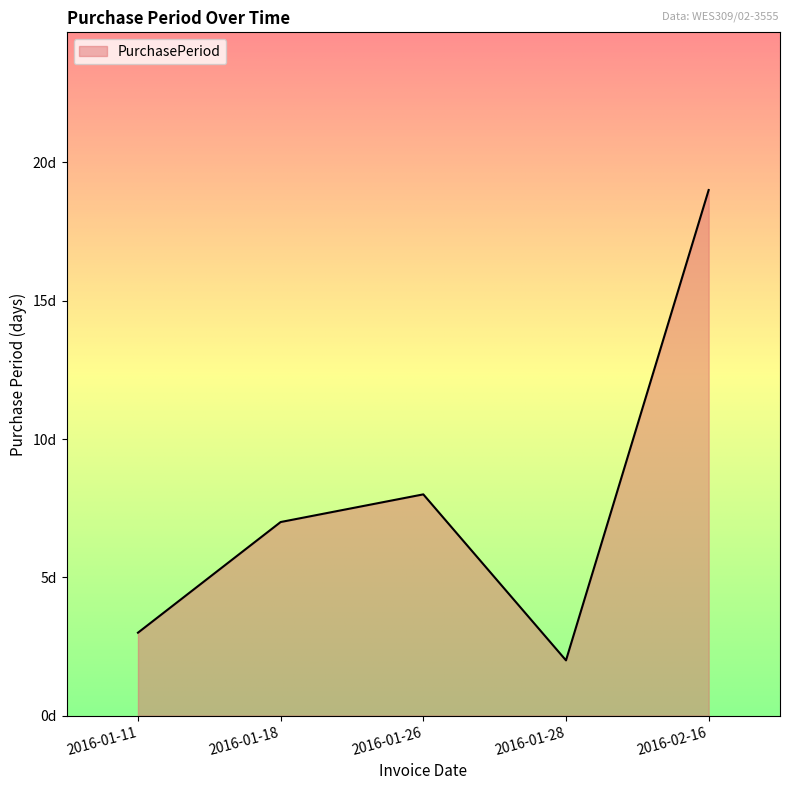

What is the average value?

8